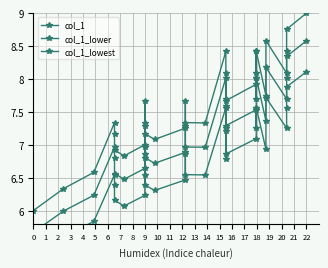

What is the approximate value of col_1_lowest at 10?

6.4